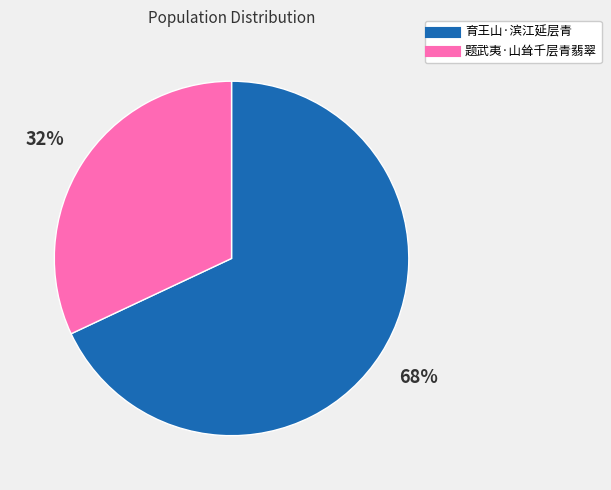

Which has a higher value, 育王山·滨江延层青 or 题武夷·山耸千层青翡翠?

育王山·滨江延层青